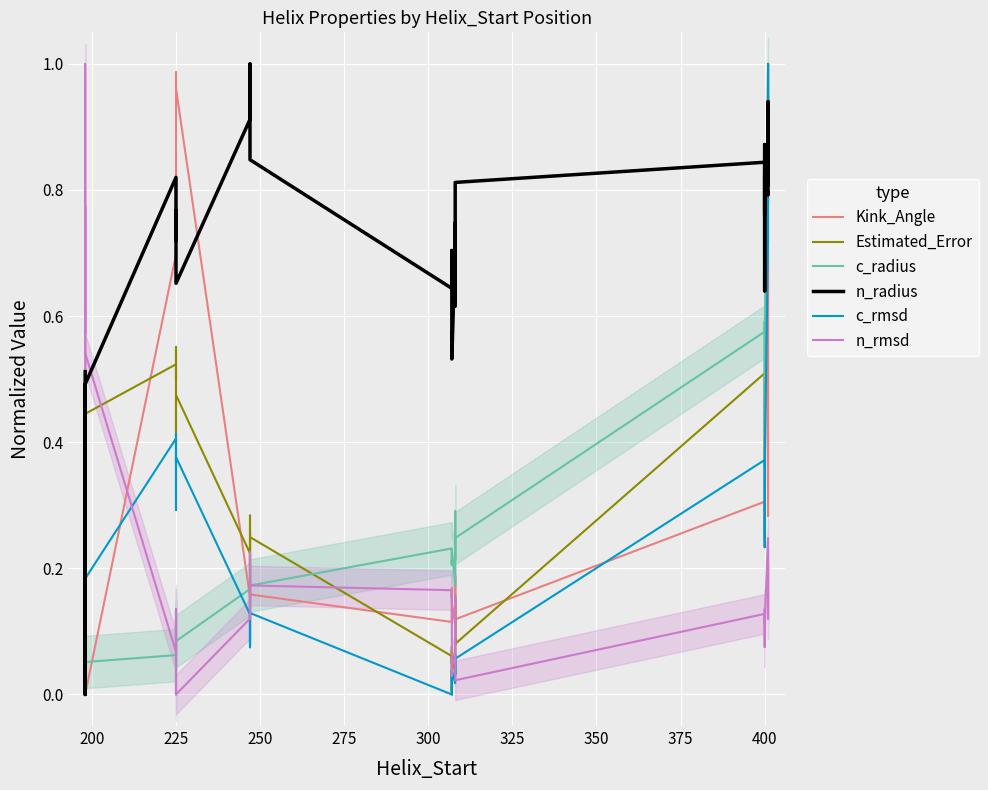

What is the value of the Estimated_Error point at the 25th from the left?

0.1